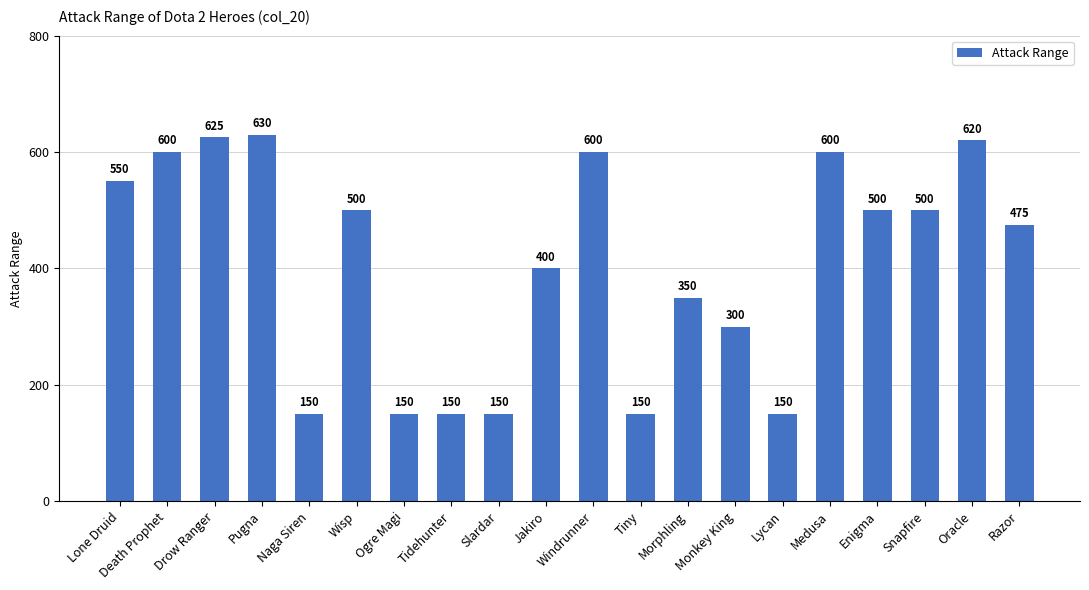

Reading left to right, transcribe all the data shown in this chart.

550	600	625	630	150	500	150	150	150	400	600	150	350	300	150	600	500	500	620	475